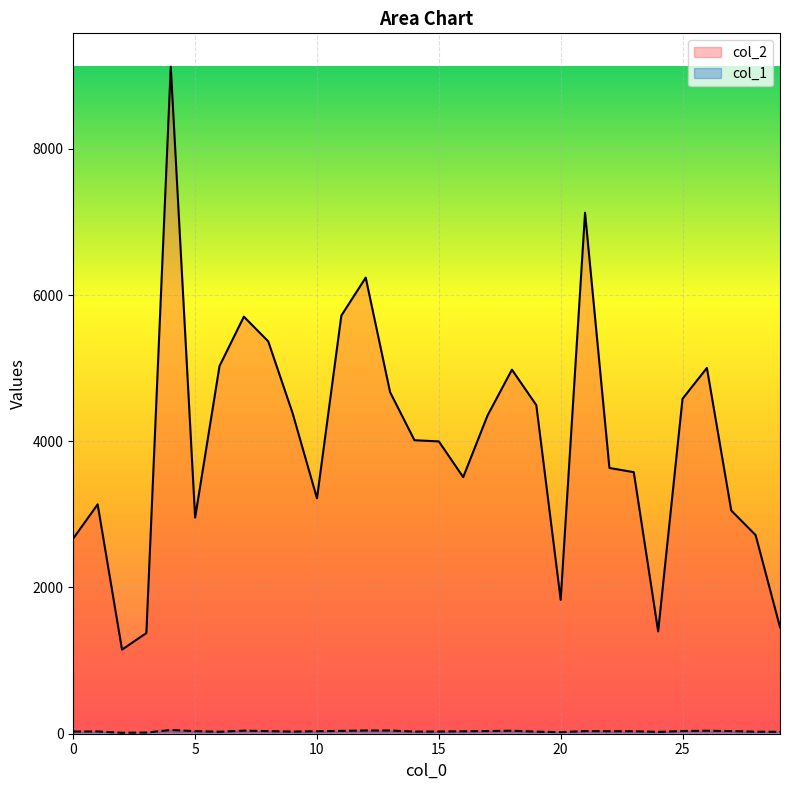

Which series changed the most between 3 and 12?

col_2